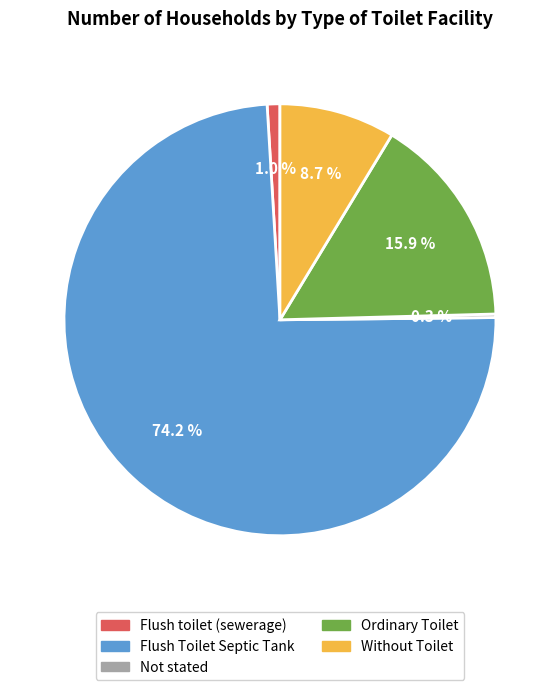

To the nearest percent, what percentage of the pie is Flush Toilet Septic Tank?

74%